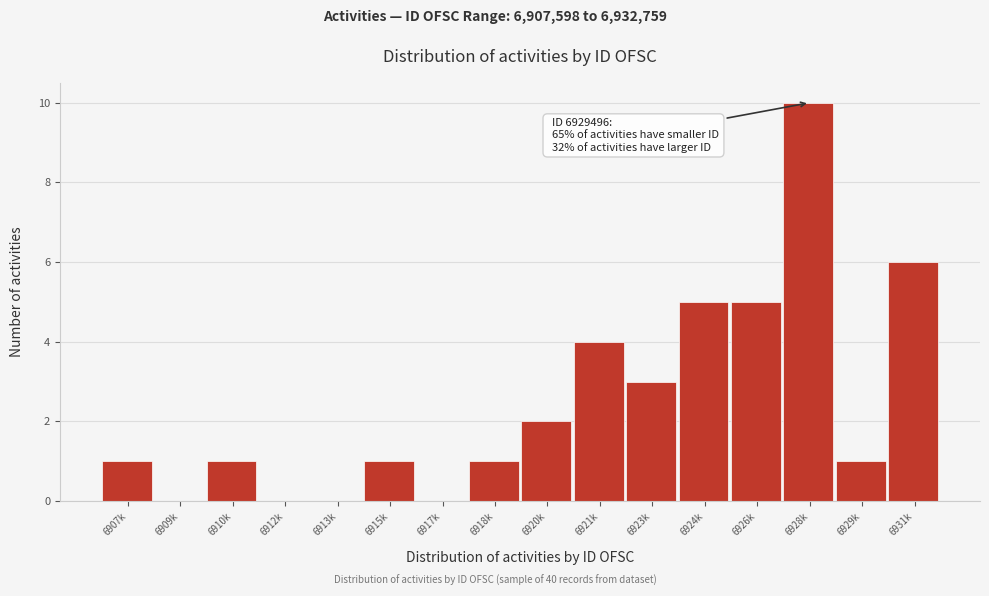

Reading left to right, extract all data points from this chart.

6907k=1	6909k=0	6910k=1	6912k=0	6913k=0	6915k=1	6917k=0	6918k=1	6920k=2	6921k=4	6923k=3	6924k=5	6926k=5	6928k=10	6929k=1	6931k=6